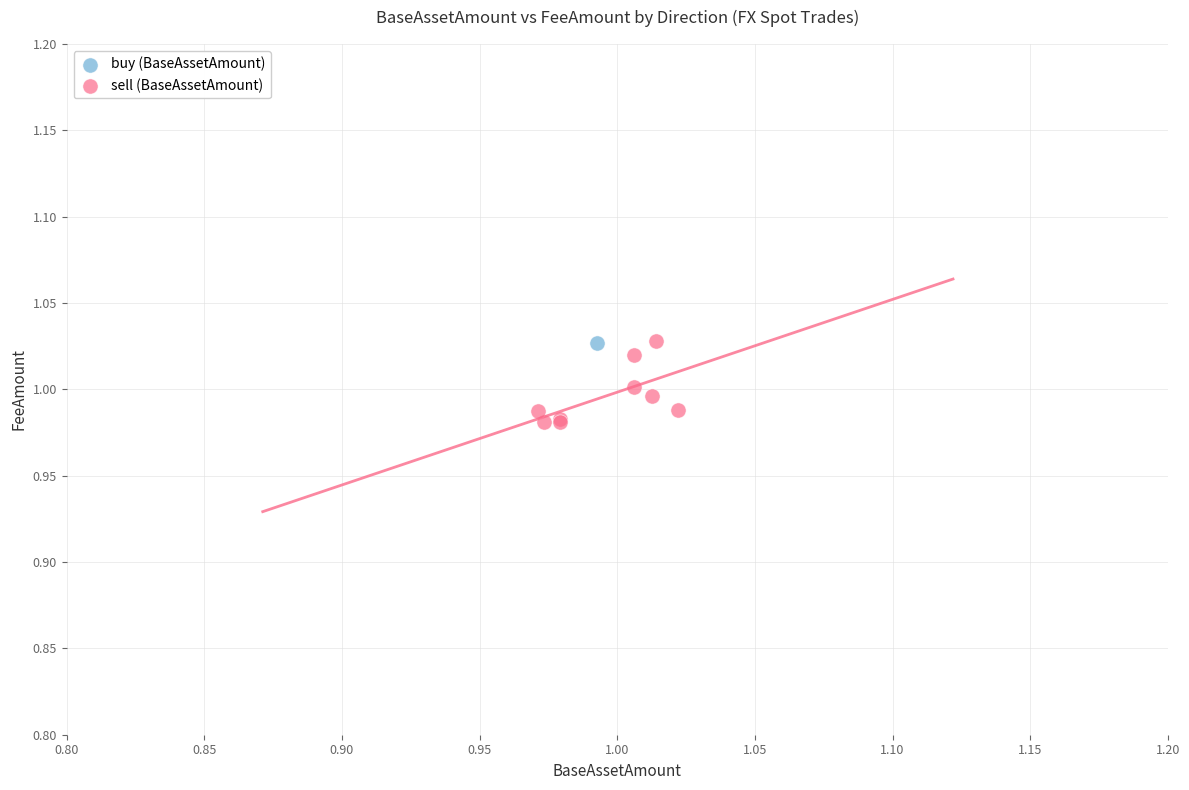

What are all the series names shown in the legend?

buy (BaseAssetAmount), sell (BaseAssetAmount)